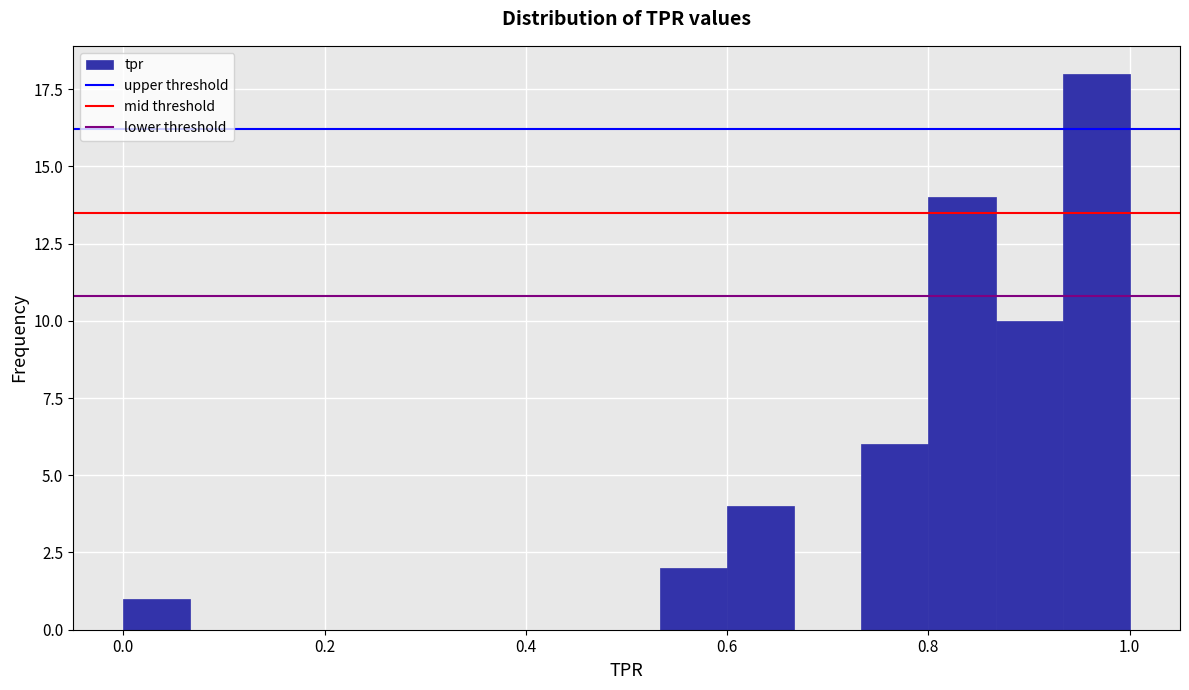

Read against the x-axis, roughly where is the centre of the tallest bar?

0.96